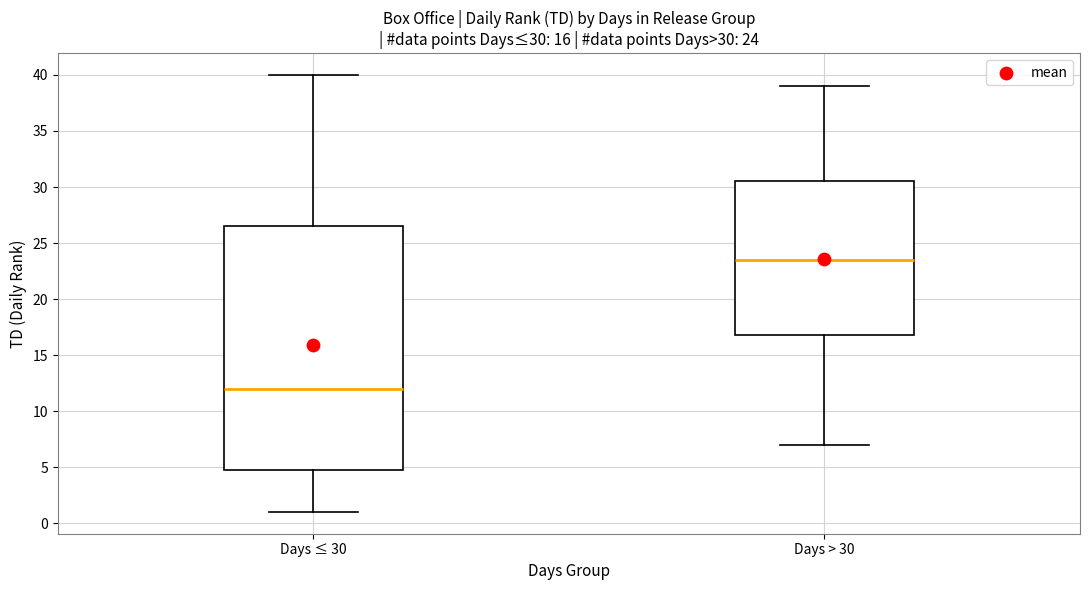

Which box has the lowest median line?

Days ≤ 30